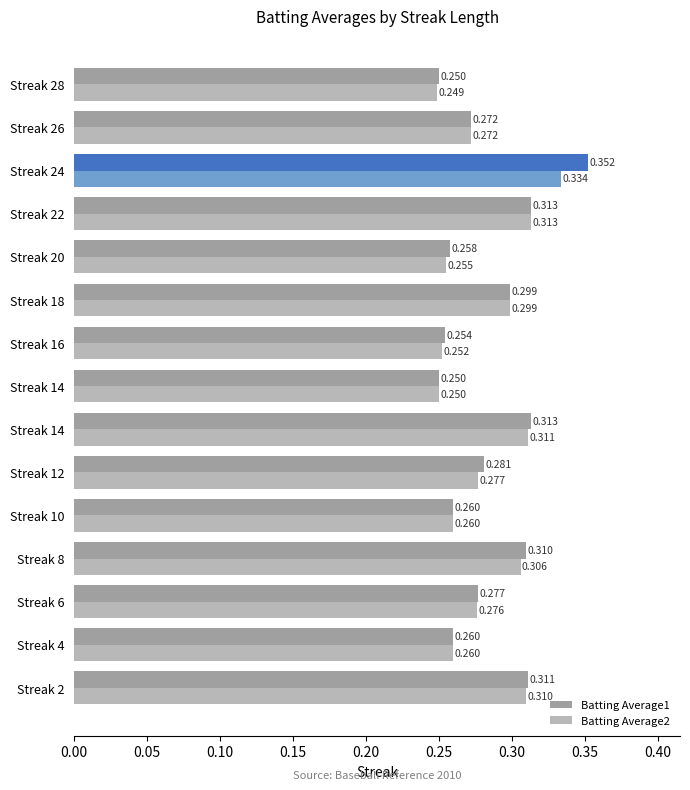

How many series are shown in this chart?

2